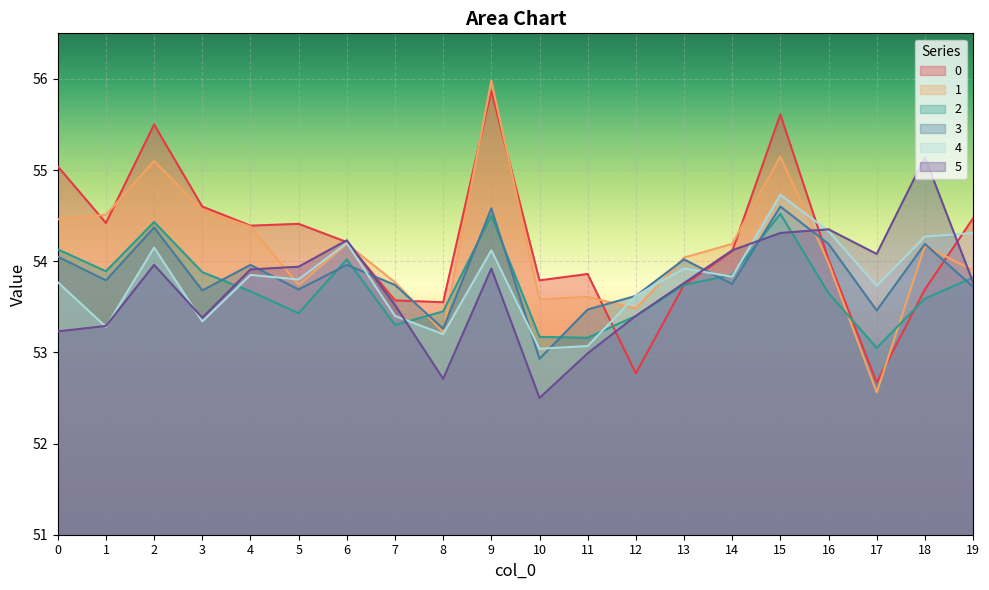

Rank the series by their maximum value, from highest to lowest.

1, 0, 5, 4, 3, 2